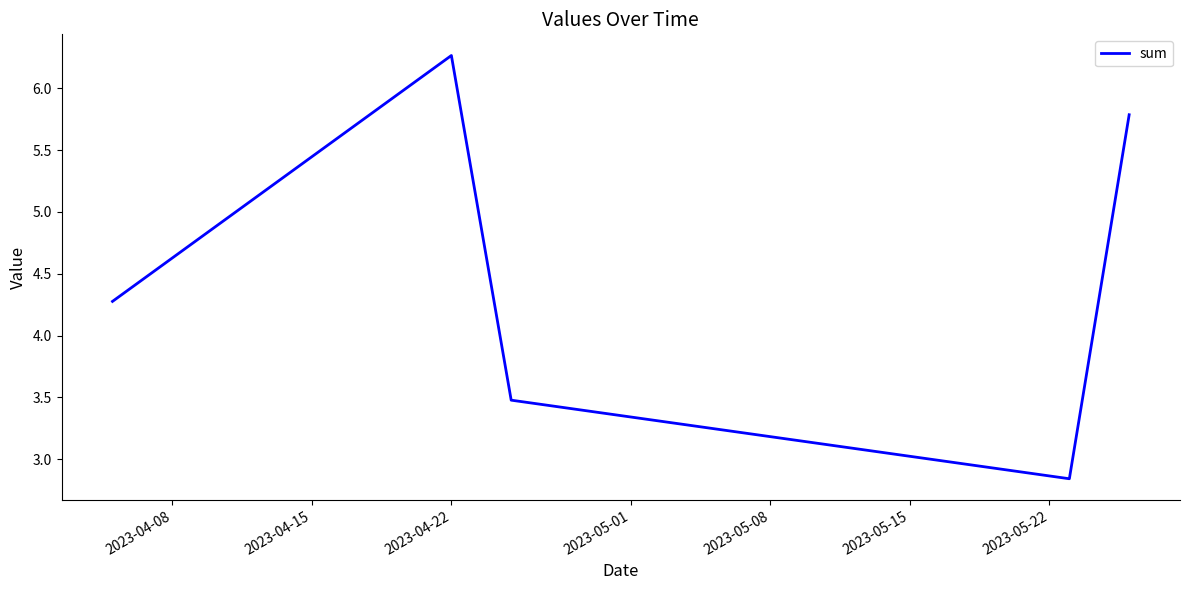

What is the difference between the maximum and minimum values?

3.4